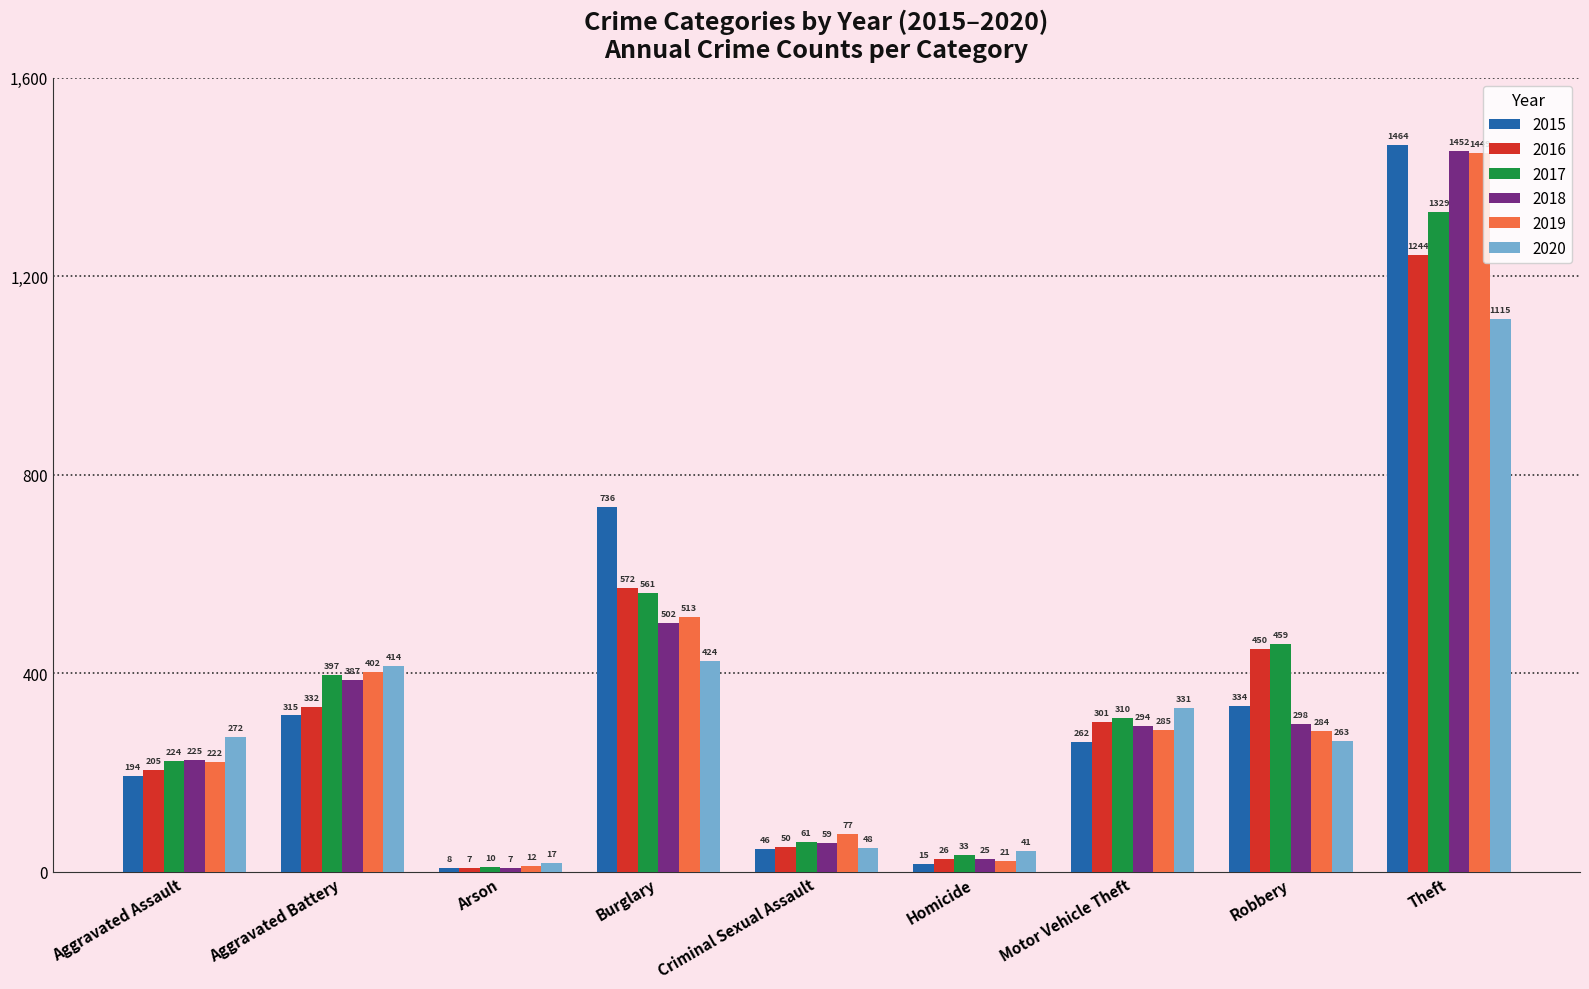

Which series has the widest spread of values?

2015